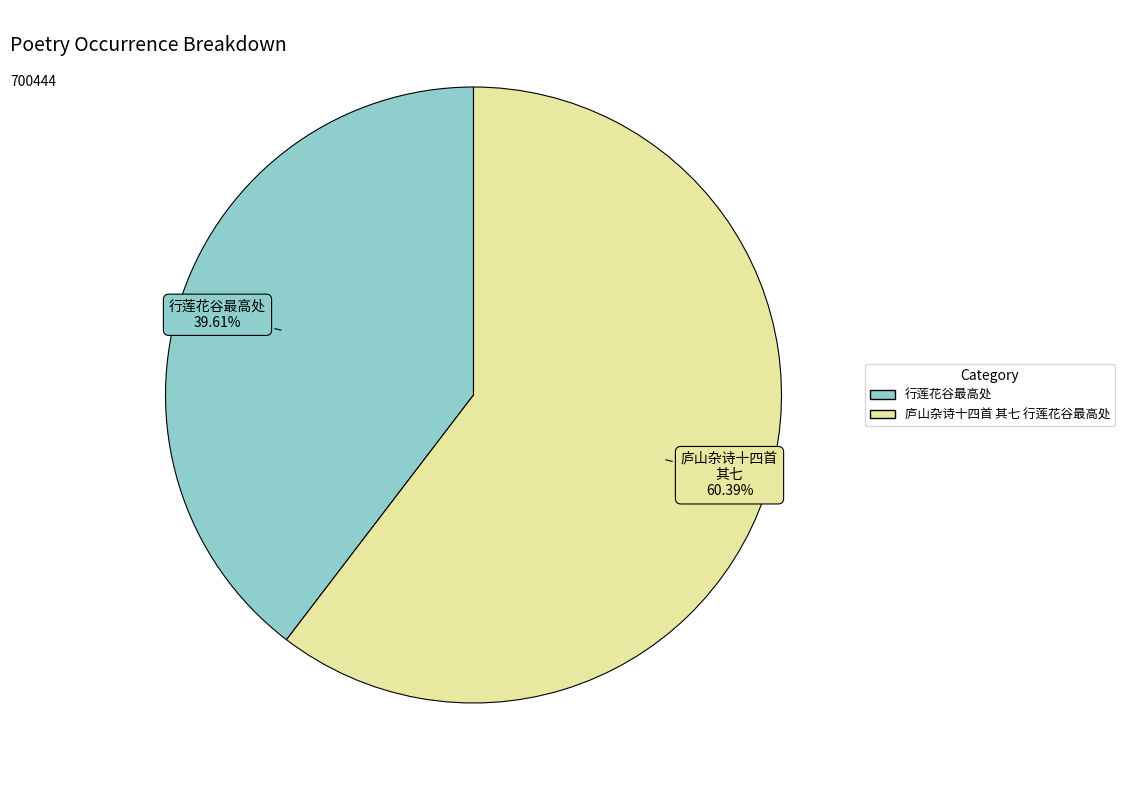

Which slice is the largest?

庐山杂诗十四首 其七 行莲花谷最高处